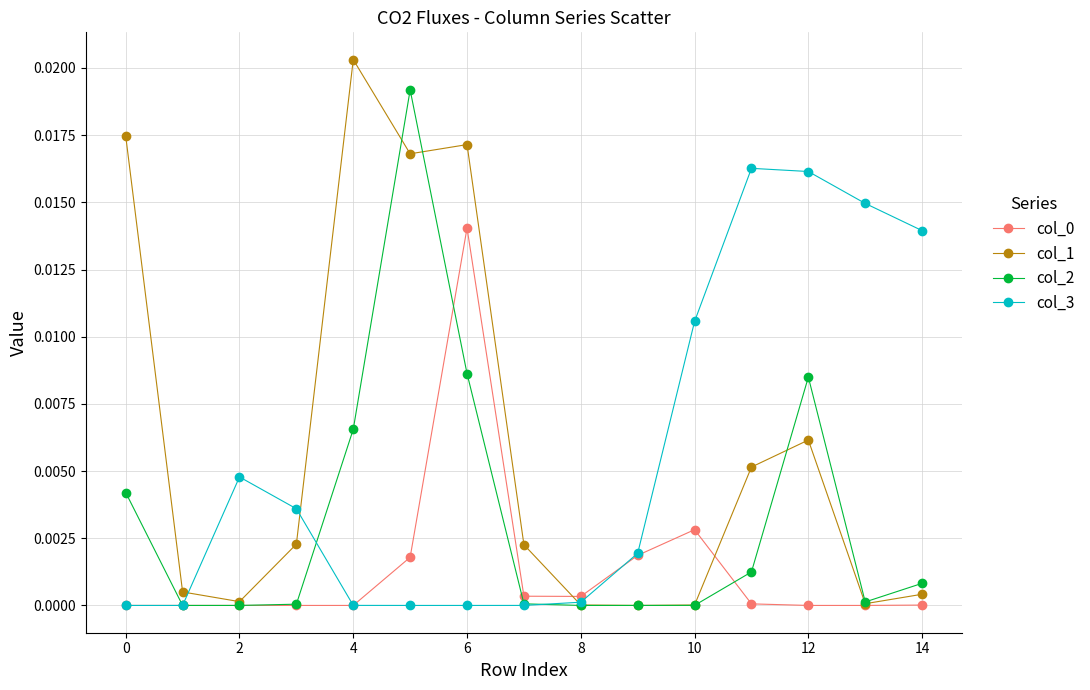

True or false: col_2 has more than 0 interior local peaks.

True